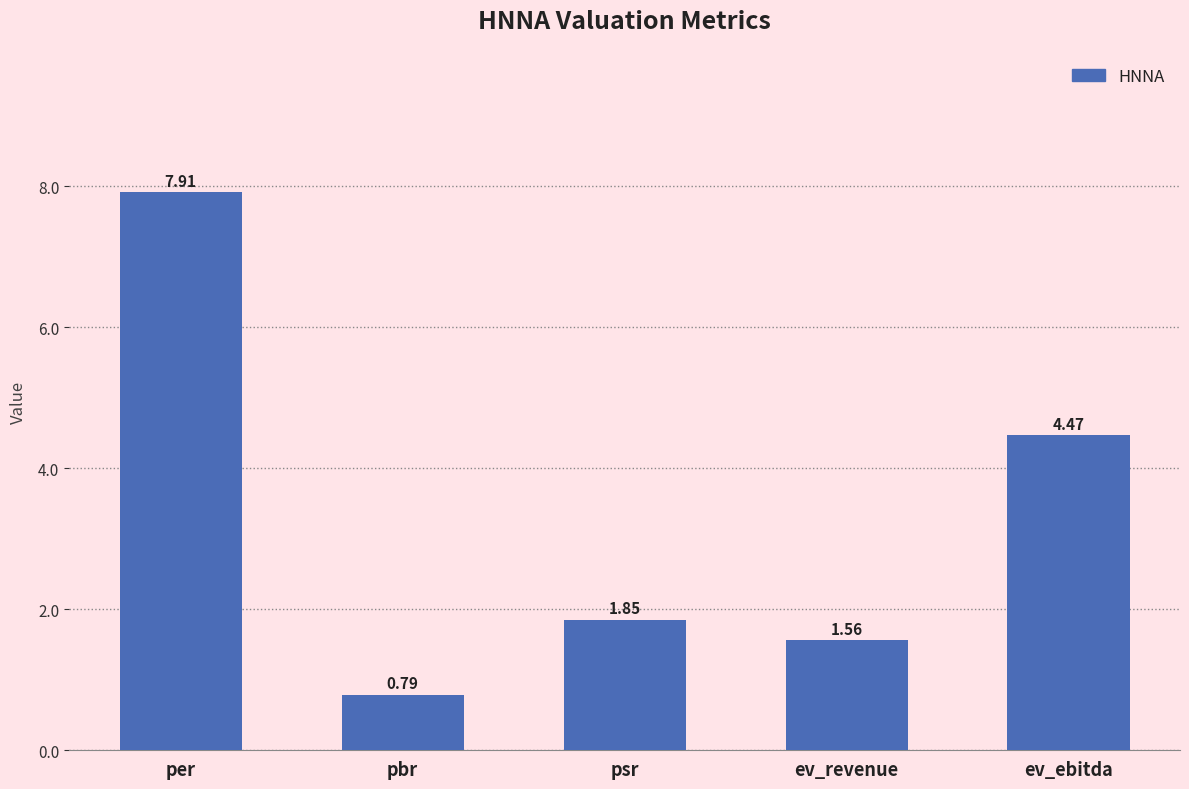

What position from the right is pbr?

4